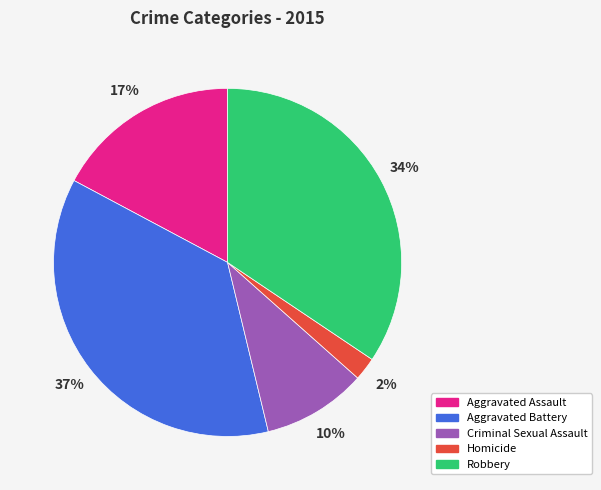

Rank the categories by value from lowest to highest.

Homicide, Criminal Sexual Assault, Aggravated Assault, Robbery, Aggravated Battery